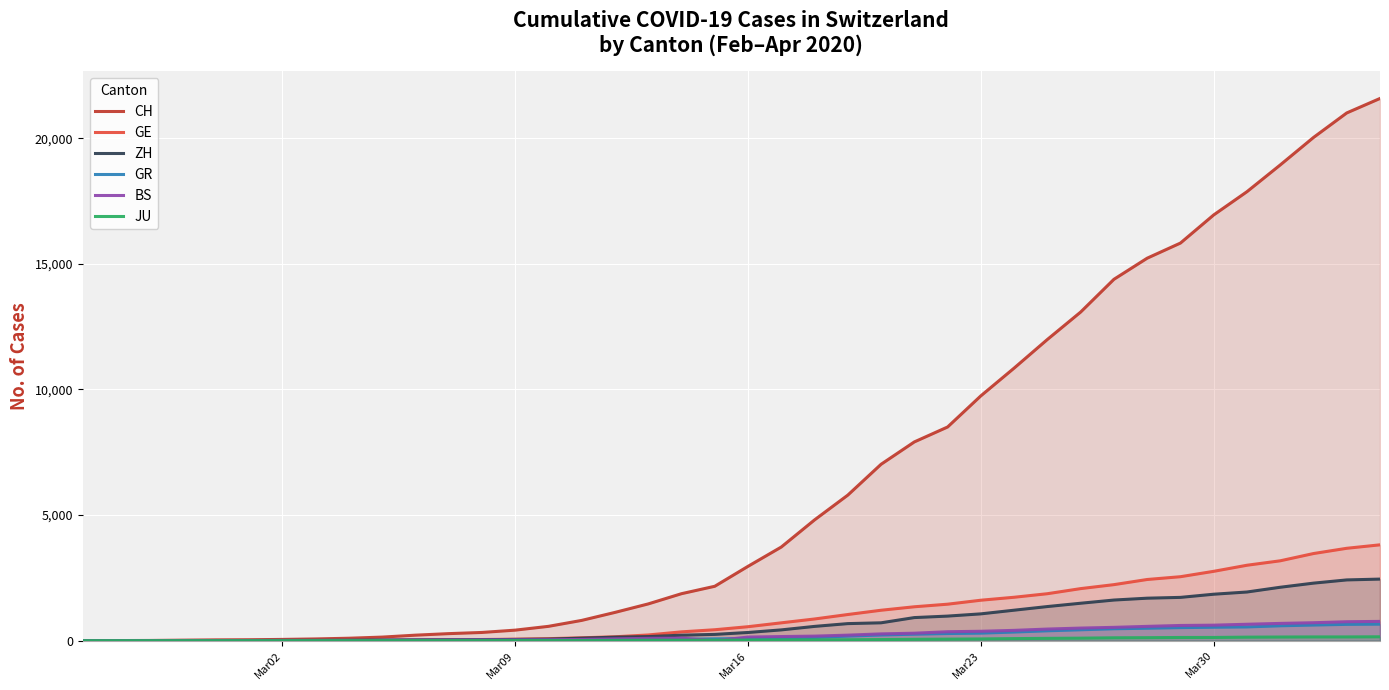

At how many categories does at least one series exceed 5053?

17